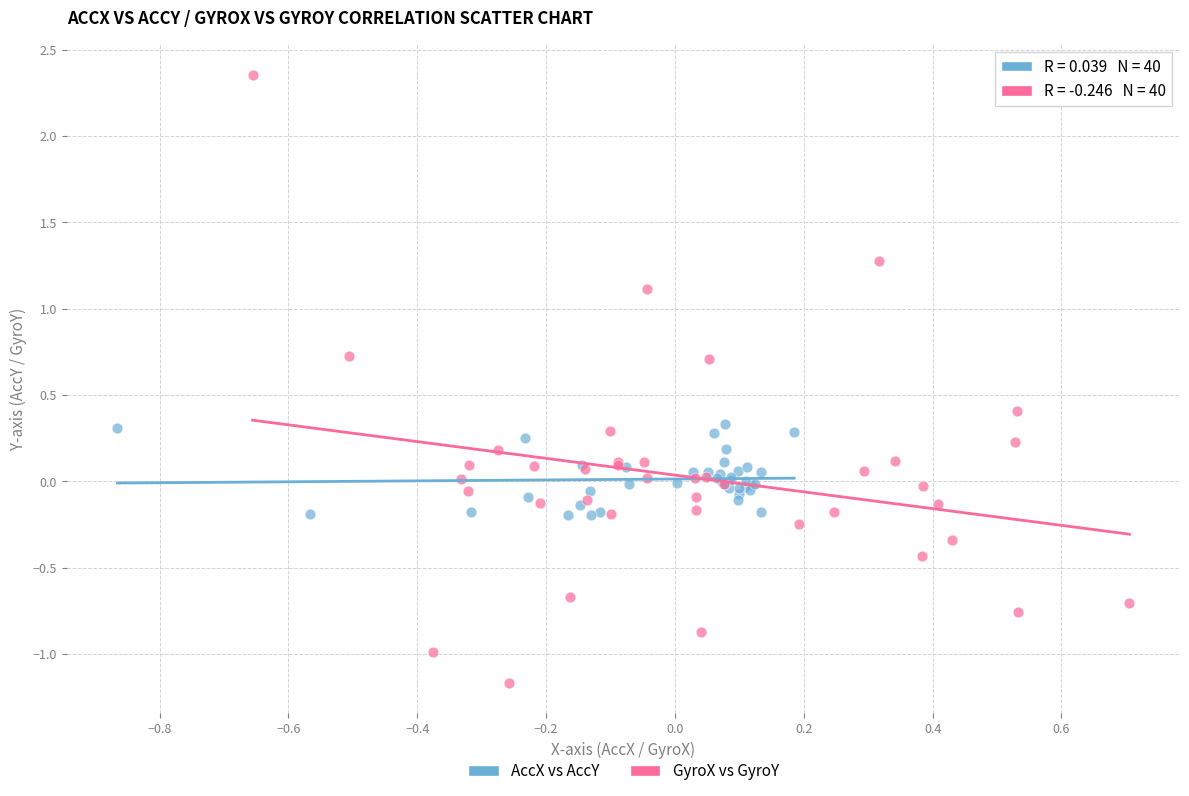

Which series contains the lowest Y value?

GyroX vs GyroY